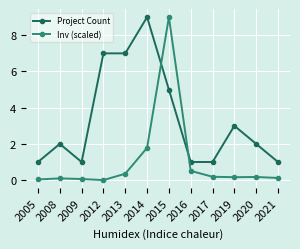

How many distinct data groups are displayed?

2